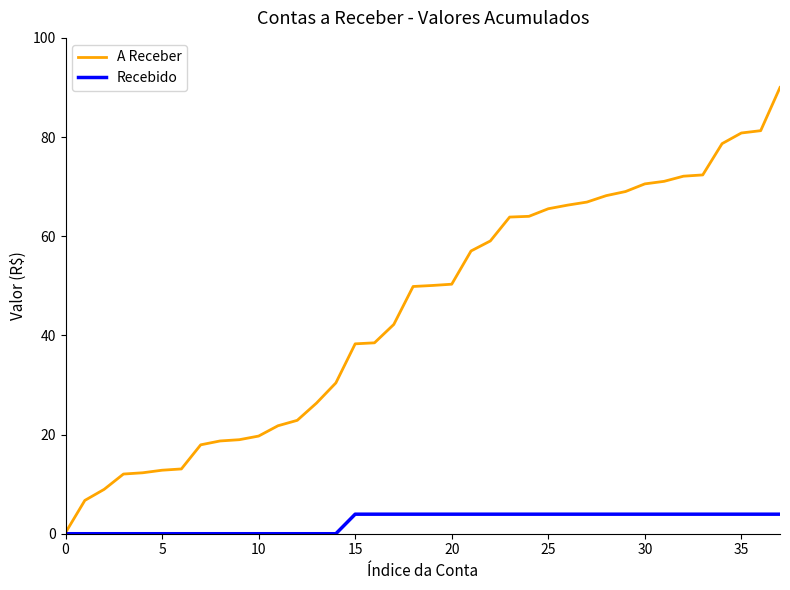

How many distinct data groups are displayed?

2